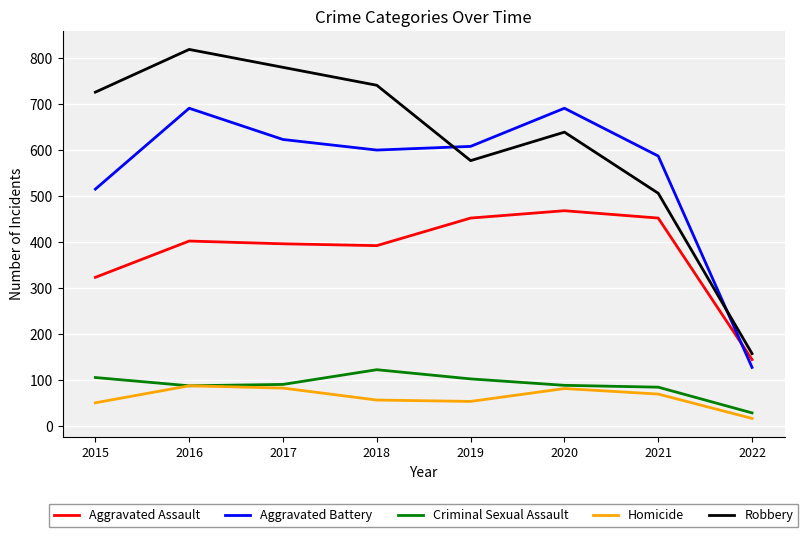

What is the average value of the Robbery series?

618